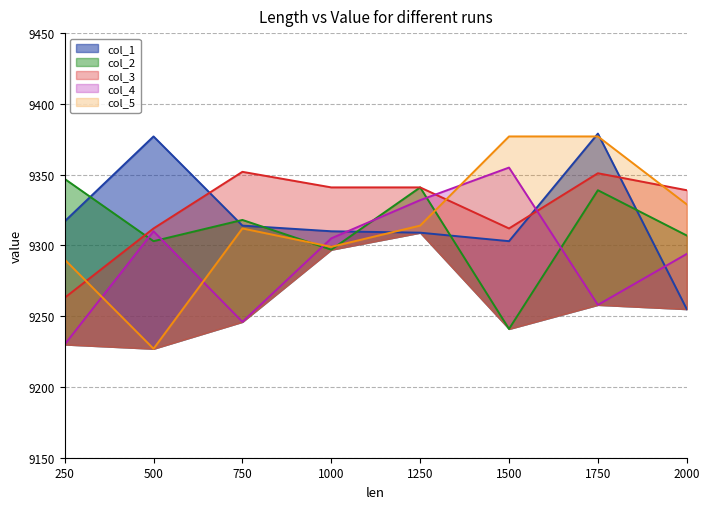

At how many categories does at least one series exceed 9354?

3